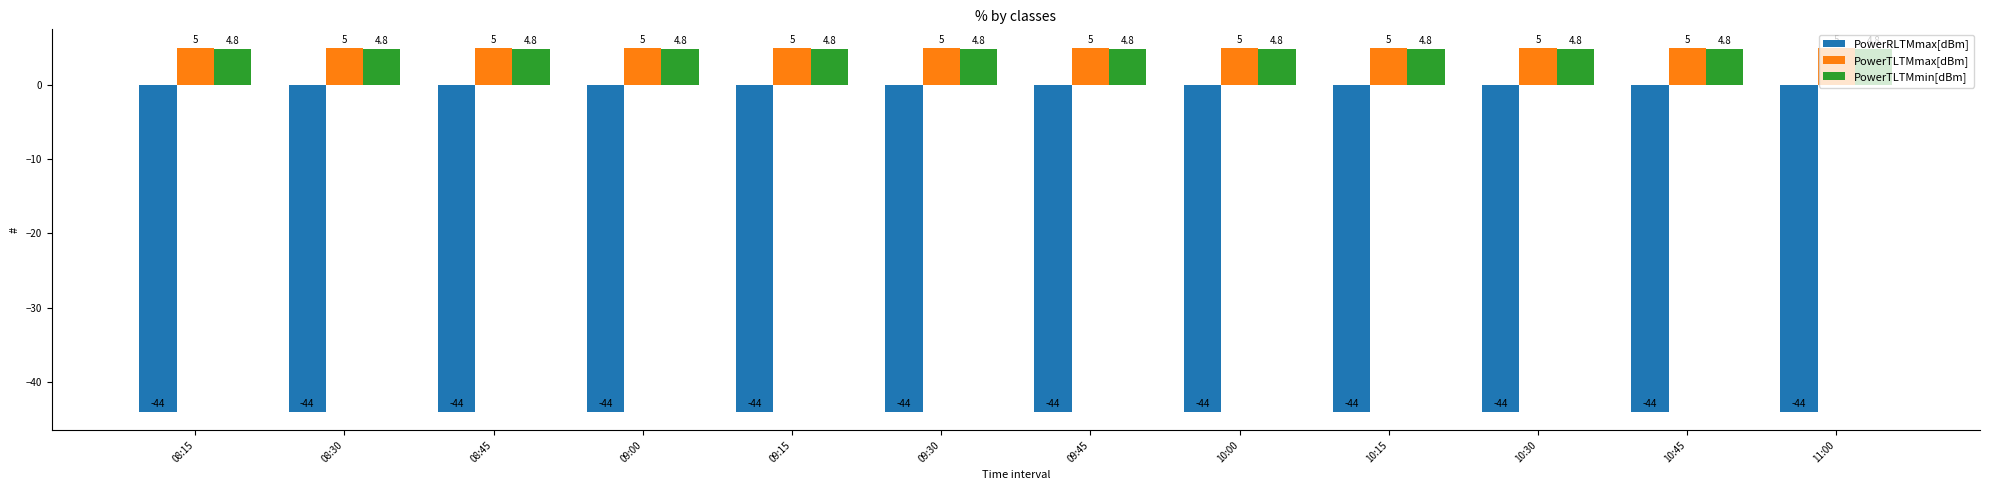

Reading right to left, list all the values displayed in this chart.

PowerRLTMmax[dBm]: -44.0	-44.0	-44.0	-44.0	-44.0	-44.0	-44.0	-44.0	-44.0	-44.0	-44.0	-44.0
PowerTLTMmax[dBm]: 5.0	5.0	5.0	5.0	5.0	5.0	5.0	5.0	5.0	5.0	5.0	5.0
PowerTLTMmin[dBm]: 4.8	4.8	4.8	4.8	4.8	4.8	4.8	4.8	4.8	4.8	4.8	4.8